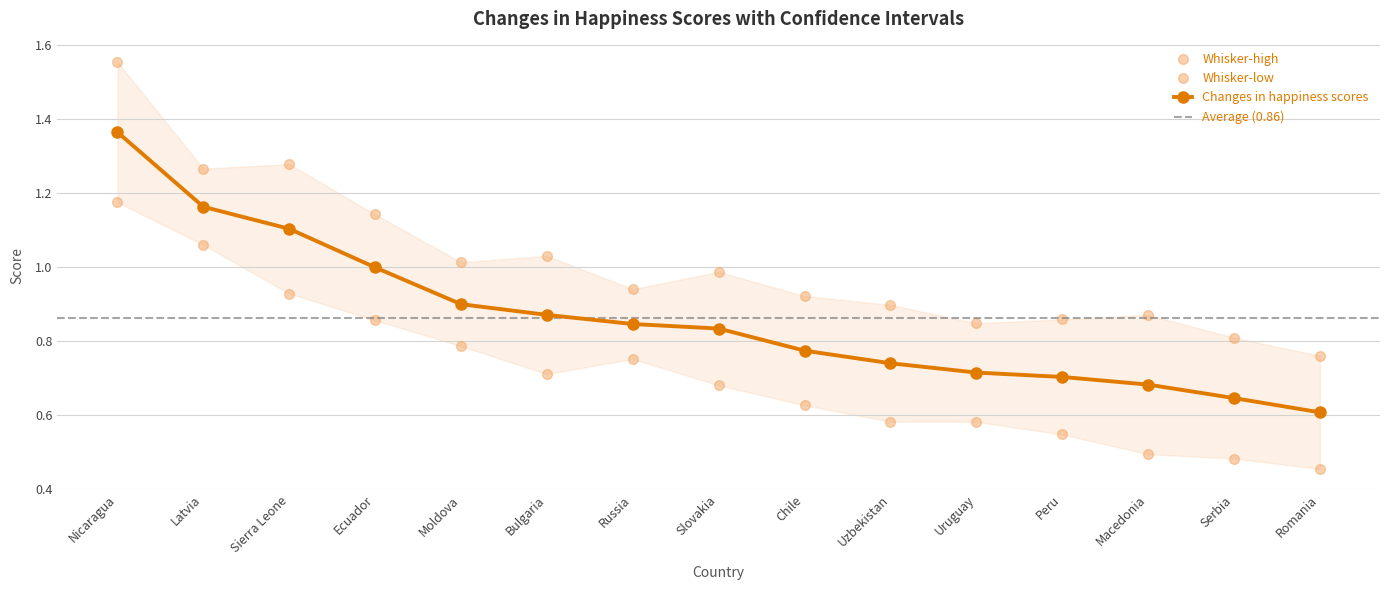

At which label is Changes in happiness scores closest to 0?

Romania